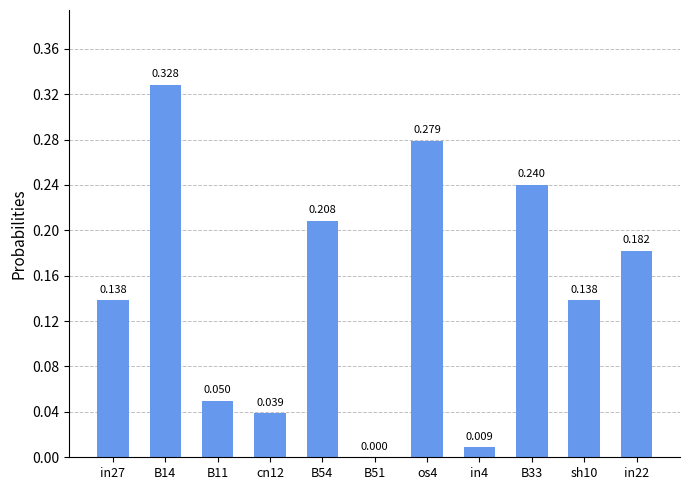

Reading right to left, list all the values displayed in this chart.

in22=0.2	sh10=0.1	B33=0.2	in4=0.0	os4=0.3	B51=0.0	B54=0.2	cn12=0.0	B11=0.0	B14=0.3	in27=0.1